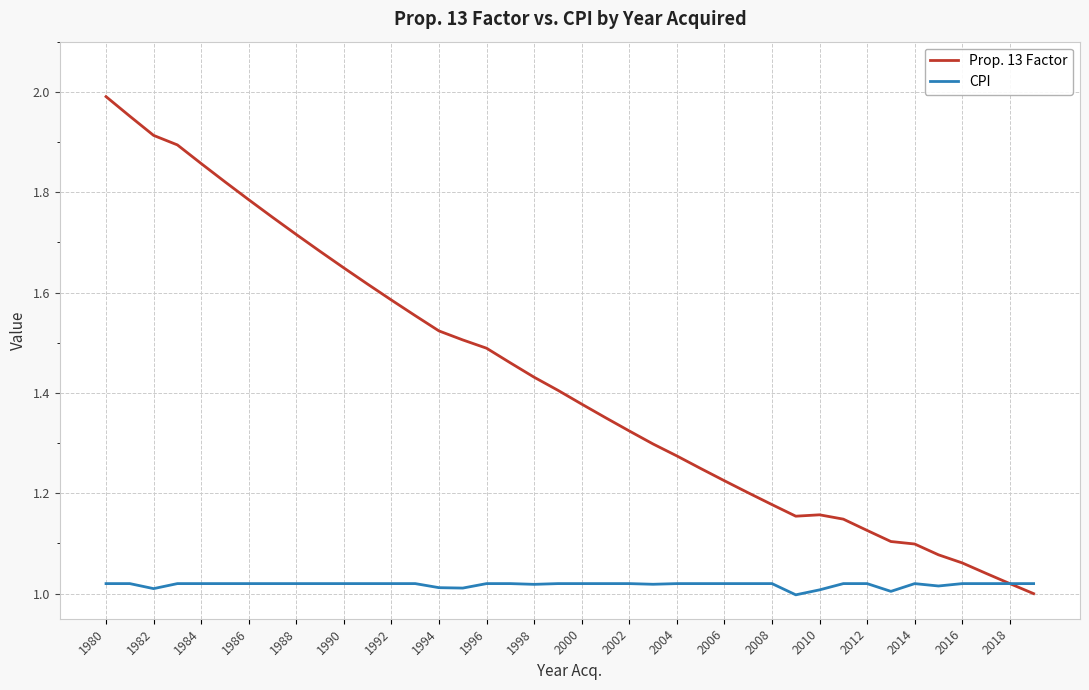

Rank the series by their maximum value, from highest to lowest.

Prop. 13 Factor, CPI